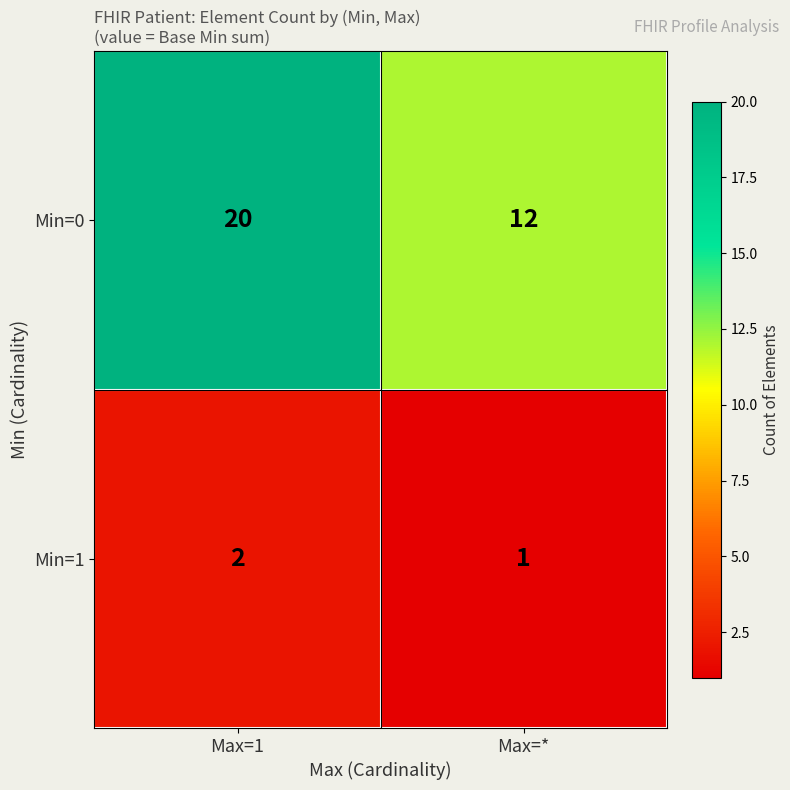

Reading left to right, transcribe all the data shown in this chart.

Min=0: Max=1=20	Max=*=12
Min=1: Max=1=2	Max=*=1